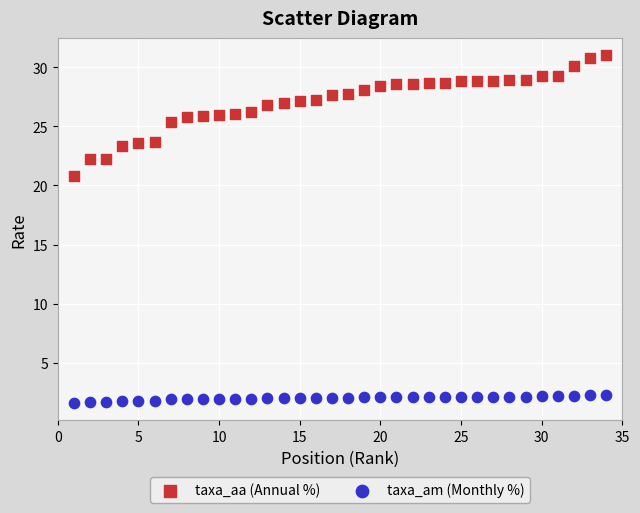

Which series contains the lowest Y value?

taxa_am (Monthly %)